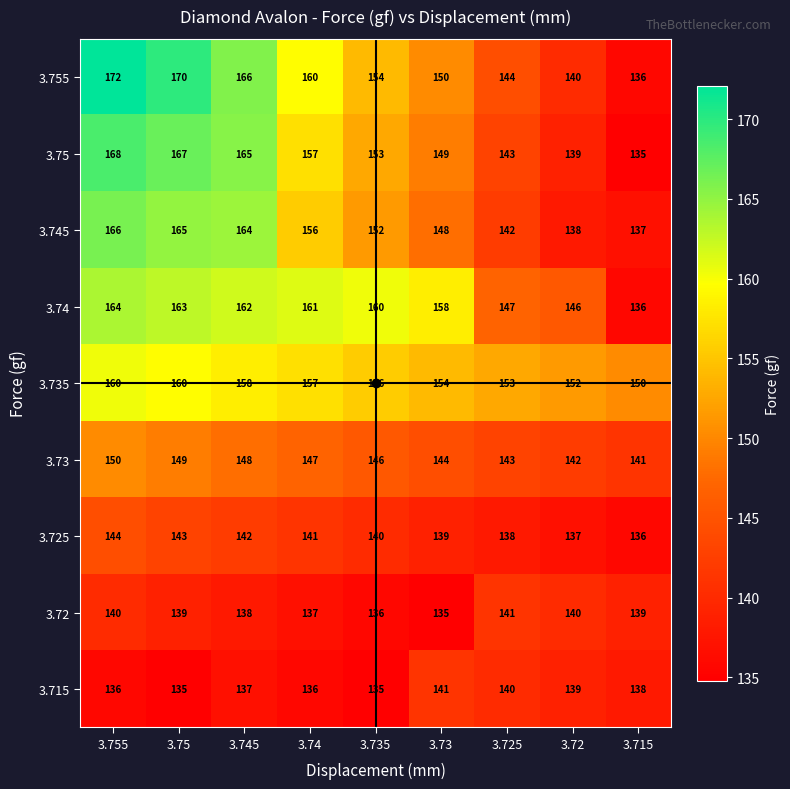

Which category has the highest value across all series?

3.755